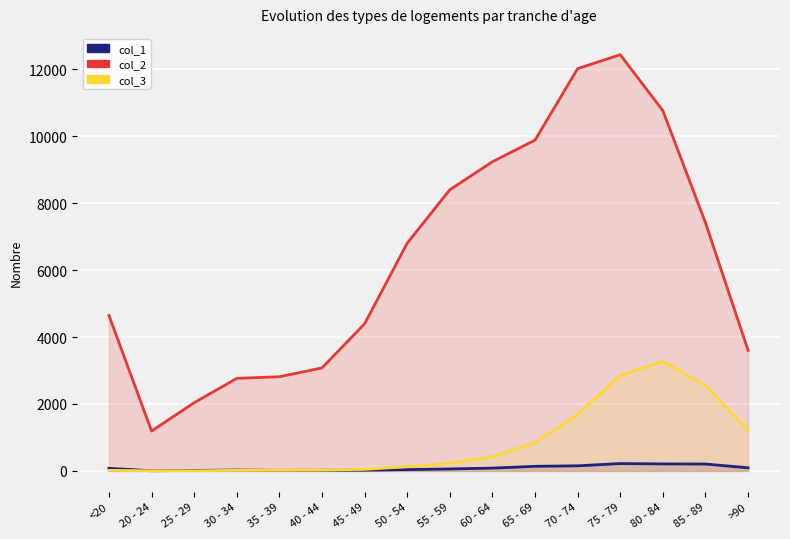

What are all the series names shown in the legend?

col_1, col_2, col_3